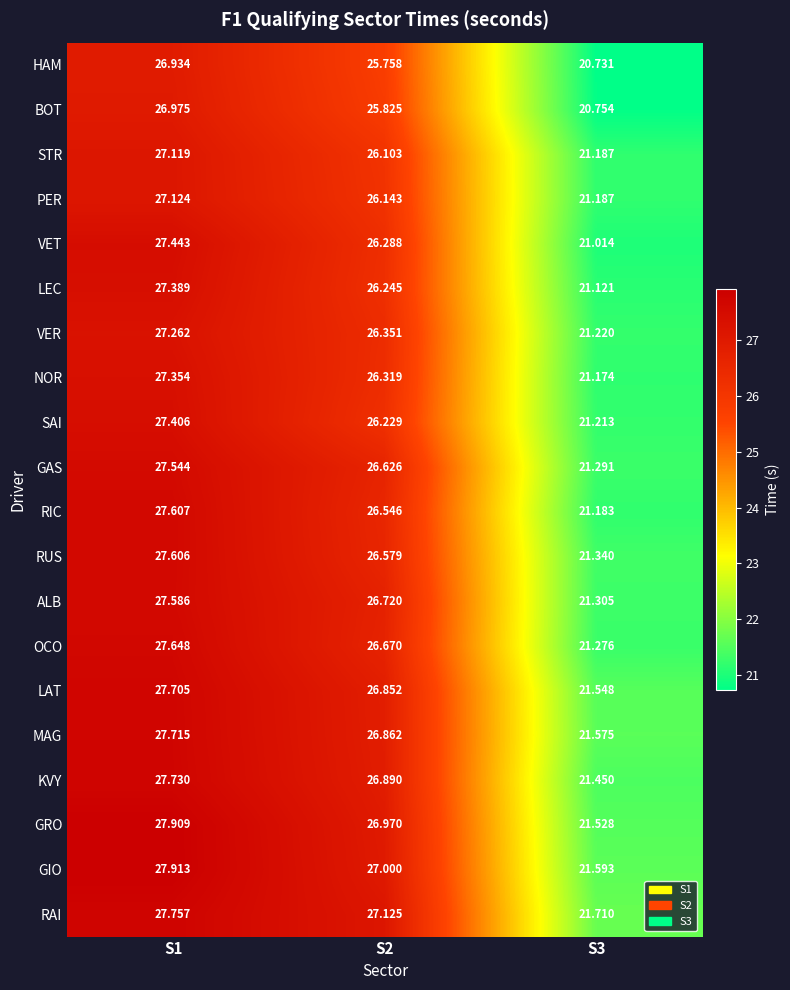

Which series has the widest spread of values?

VET